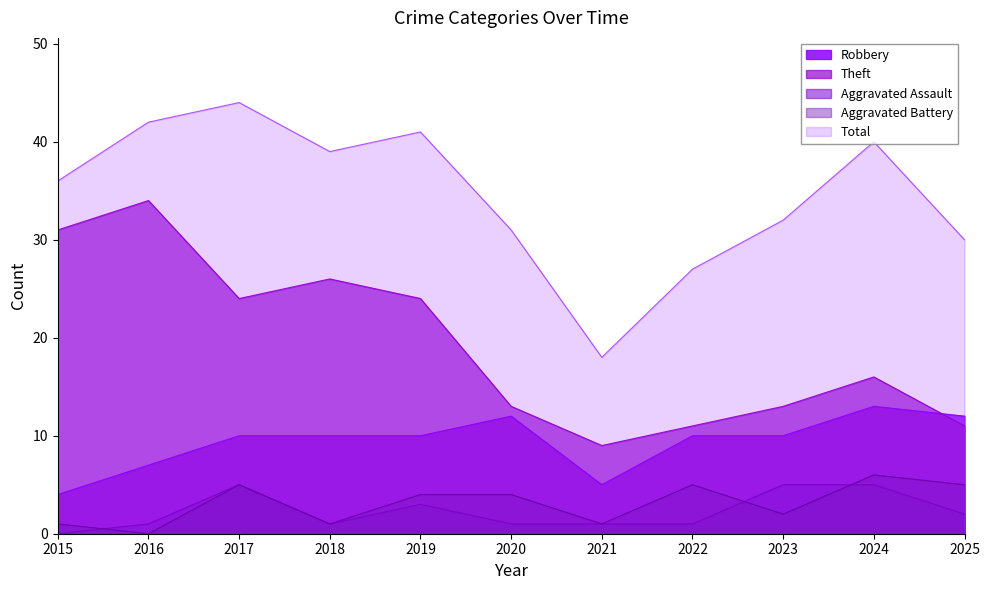

What is the value of the Theft point at the 10th from the left?

16